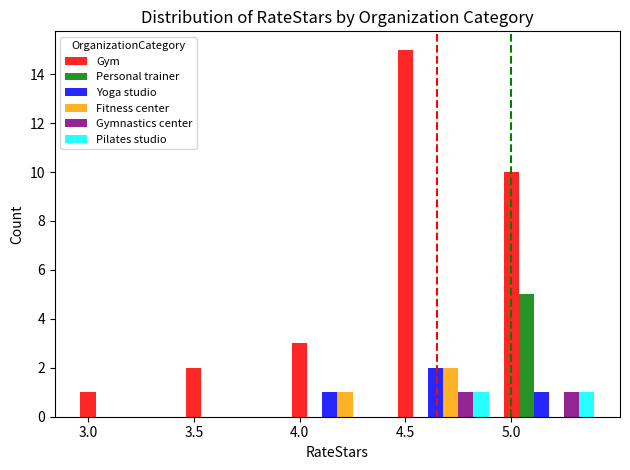

What is the greatest value displayed?

15